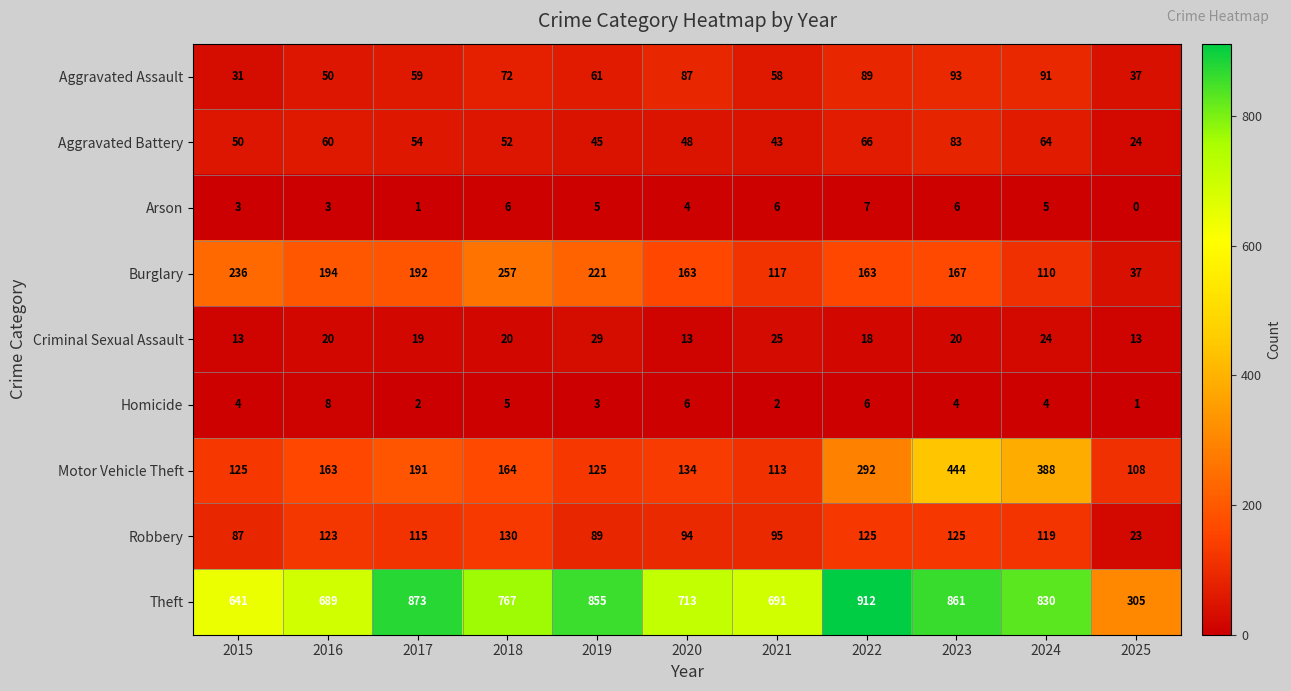

What is the difference between the maximum and minimum values in the Aggravated Battery series?

59